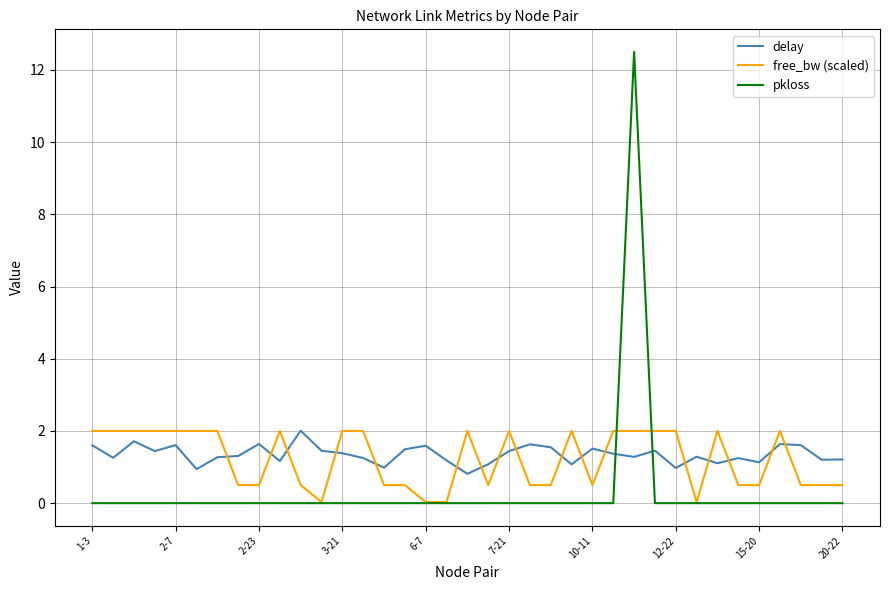

Which series has the widest spread of values?

pkloss